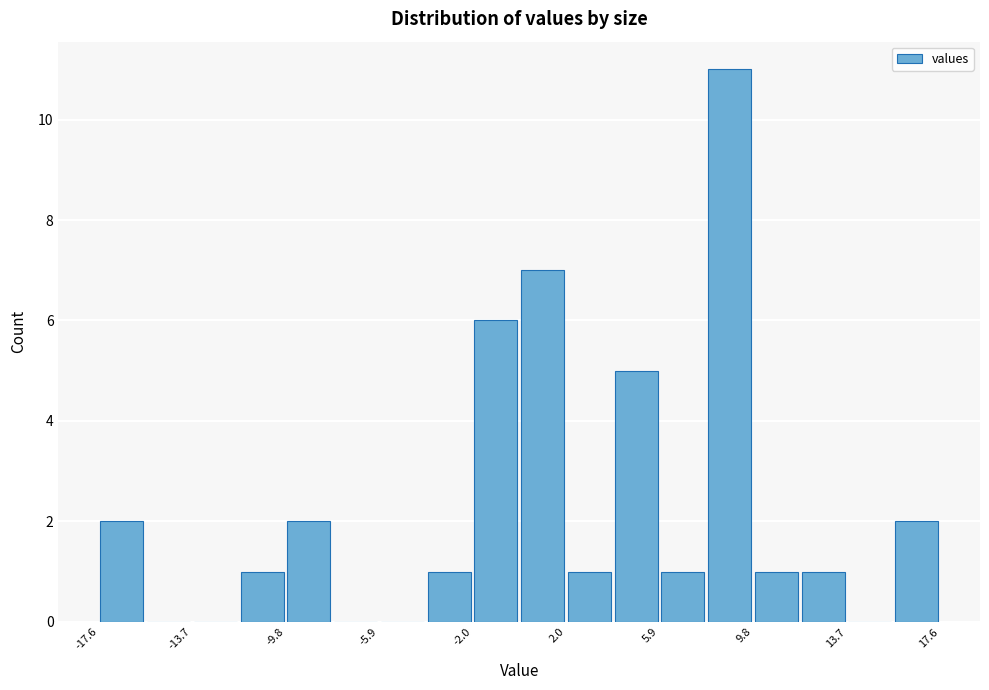

Read against the x-axis, roughly where is the centre of the tallest bar?

9.0